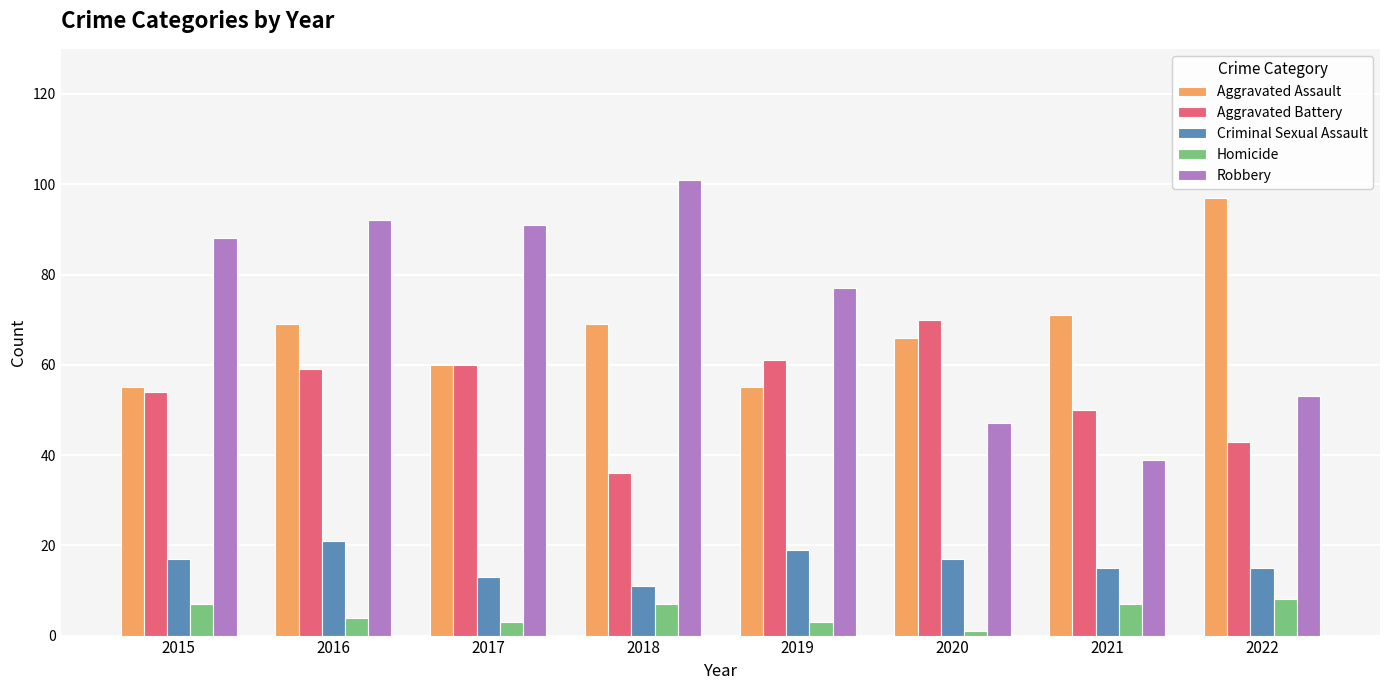

At which label does Criminal Sexual Assault reach its minimum?

2018